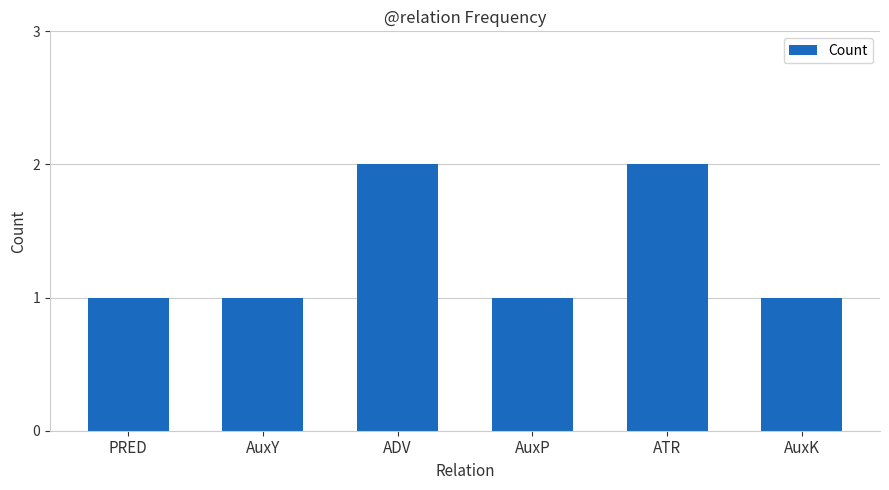

What is the ratio of the value at AuxK to the value at ADV?

0.5